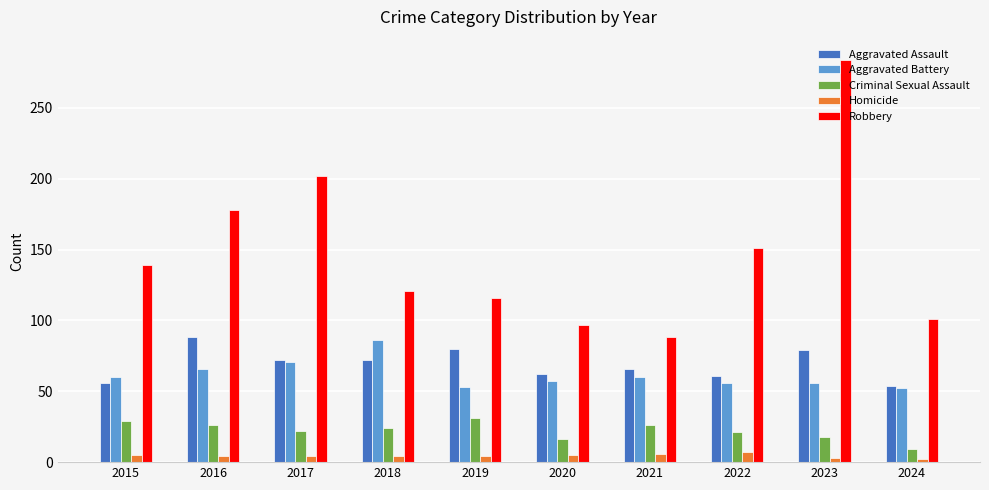

How many bars are there in each group?

5